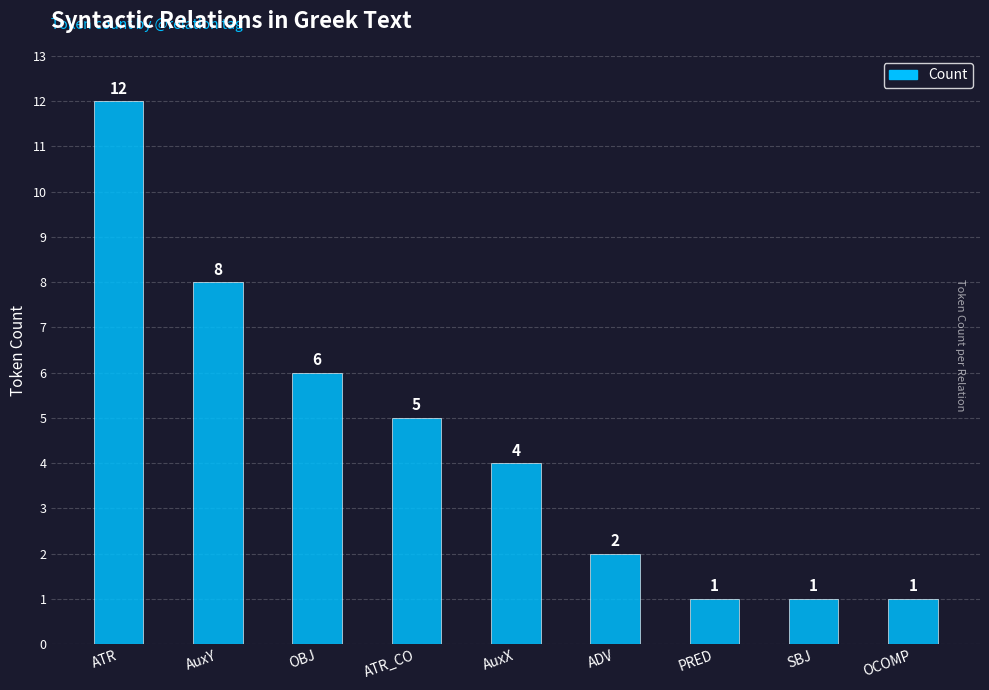

What value does the data have at ATR?

12